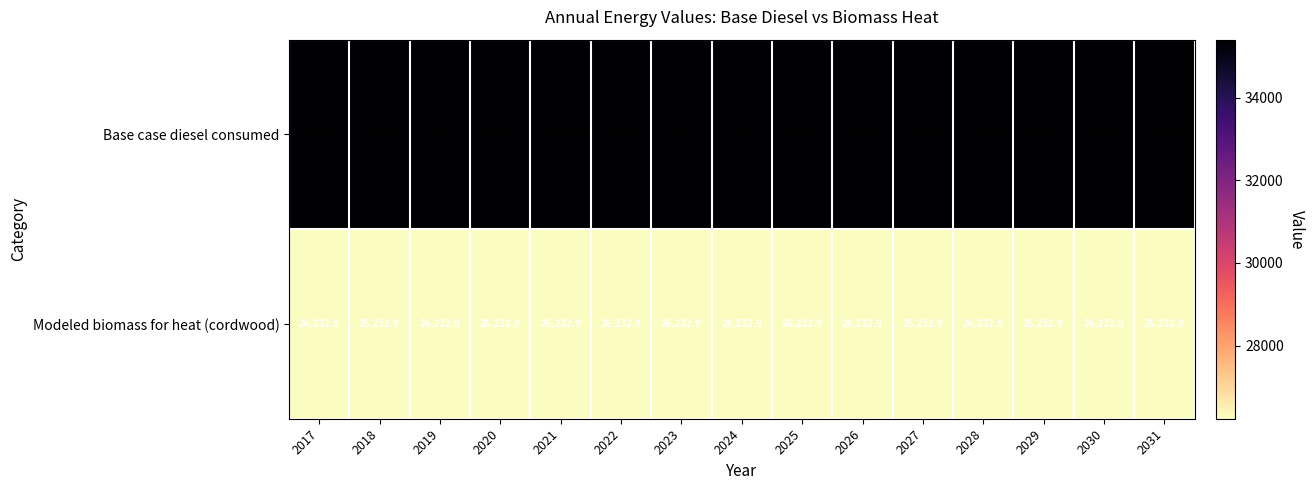

Which series has the largest total across all categories?

Base case diesel consumed